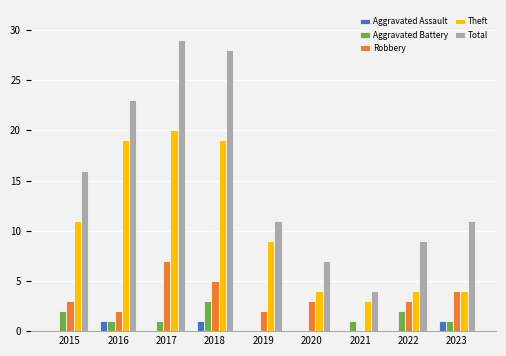

The Aggravated Assault series shows -1 at 2017. True or false?

False